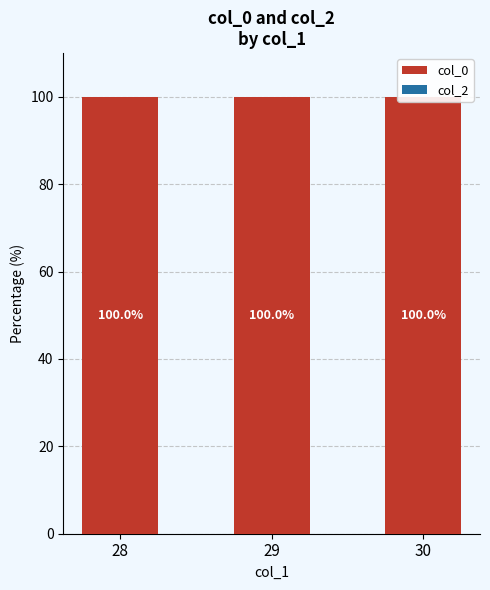

Reading left to right, extract all data points from this chart.

col_0: 28=100	29=100	30=100
col_2: 28=0	29=0	30=0